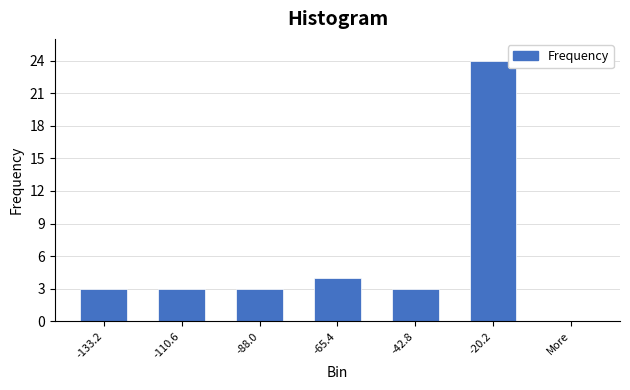

Reading left to right, what are all the values shown in this chart?

-133.2=3	-110.6=3	-88.0=3	-65.4=4	-42.8=3	-20.2=24	More=0